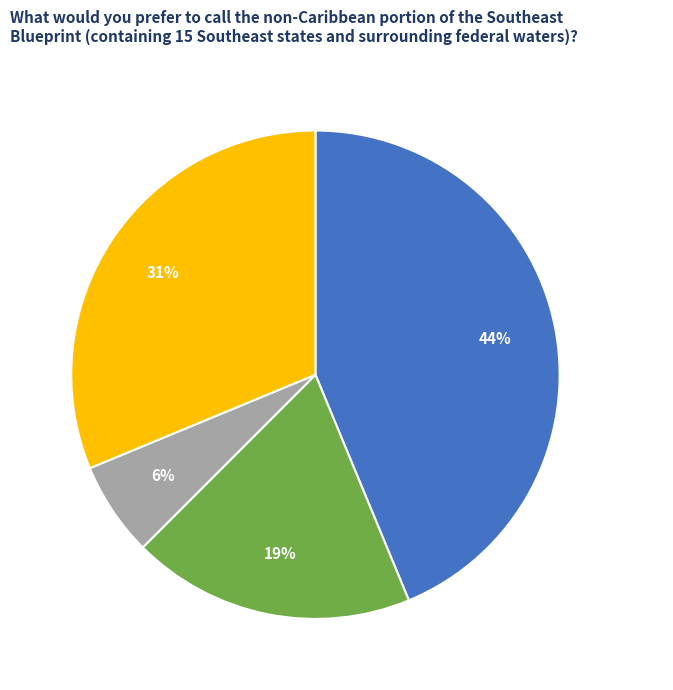

The Continental slice represents 44% of the pie. True or false?

True